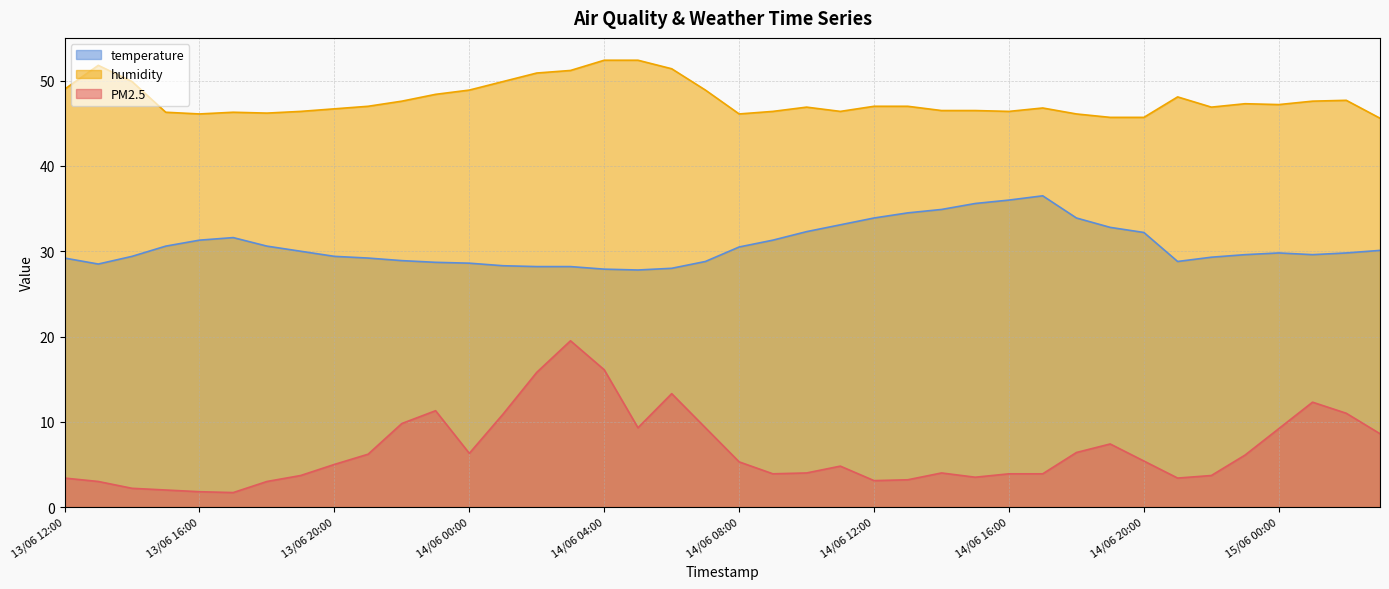

What position from the right is 14/06 02:00?

26